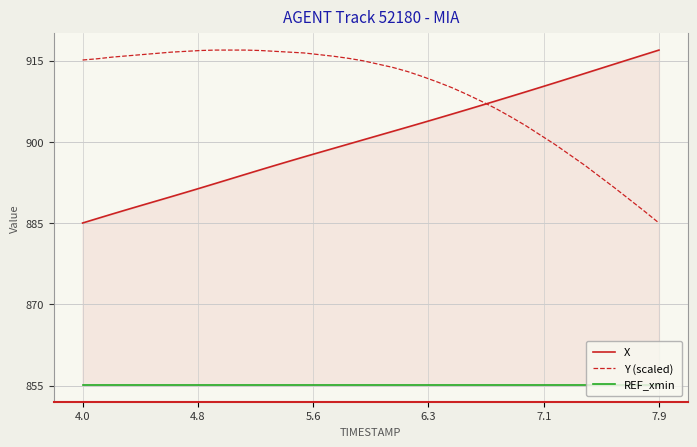

What is the average value of the REF_xmin series?

855.1